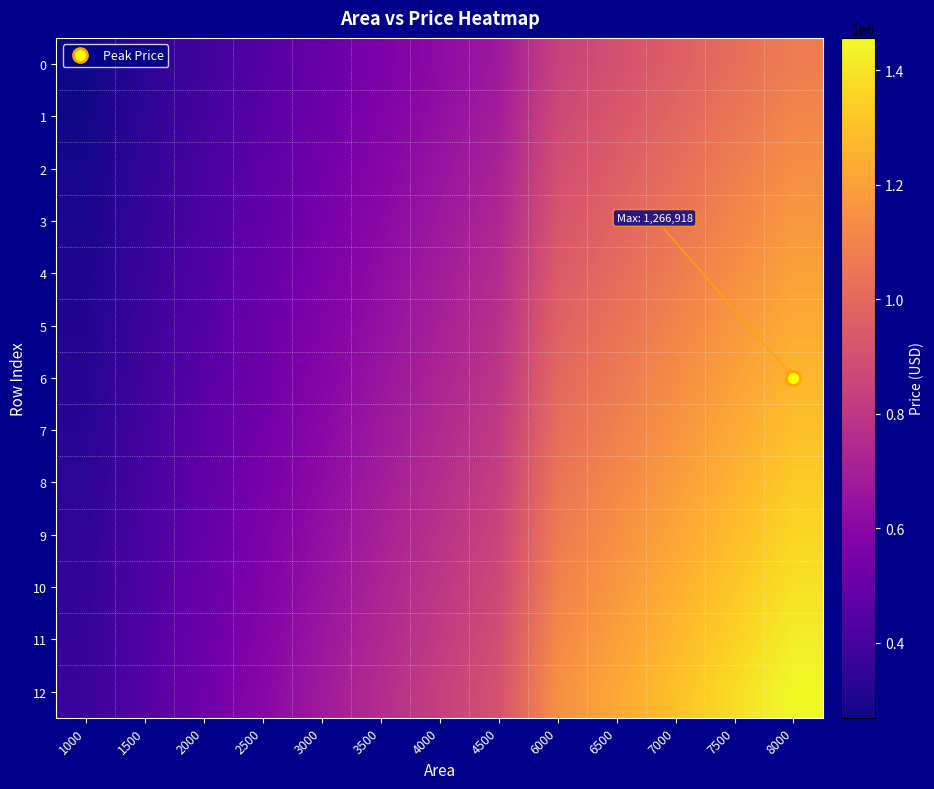

At how many categories does at least one series exceed 1283001?

3